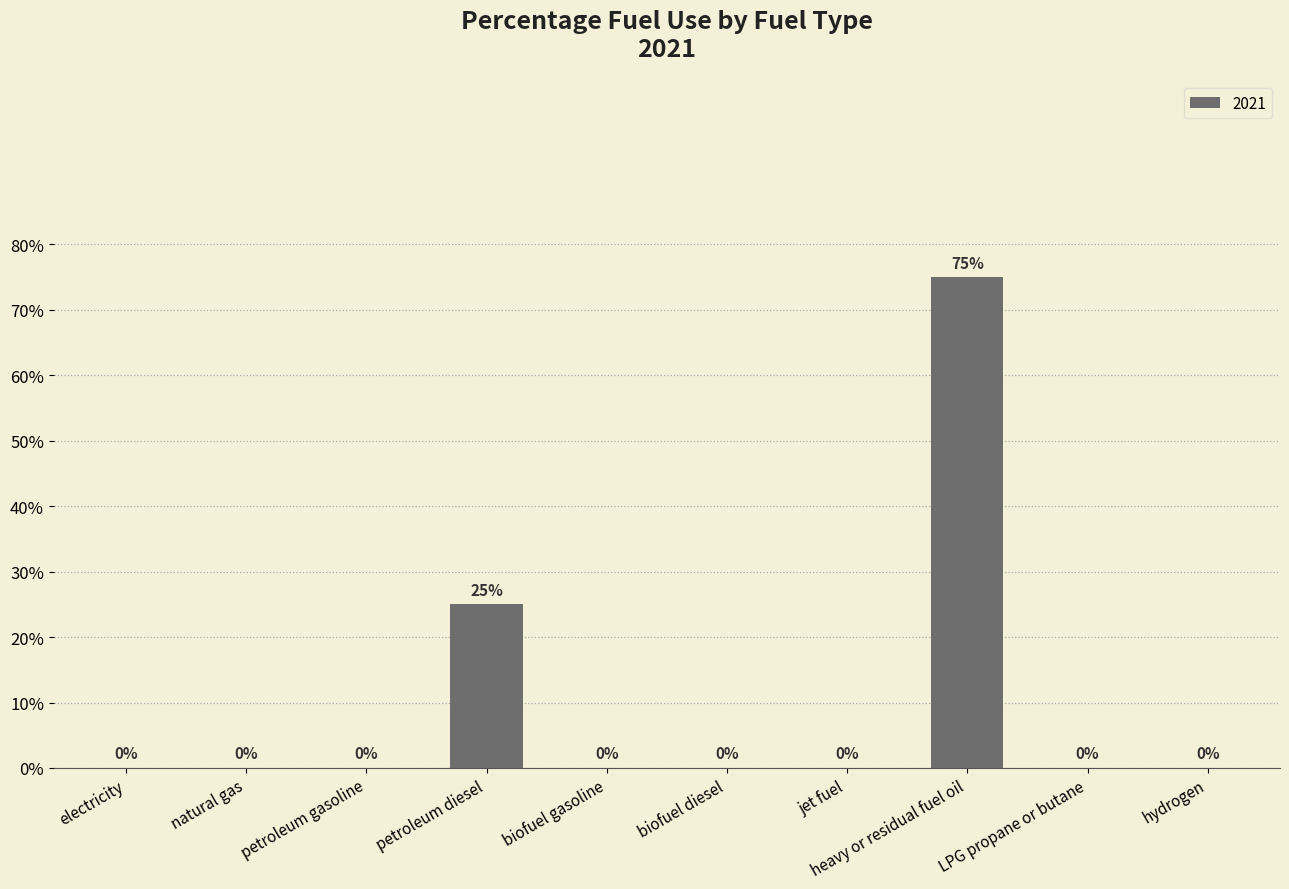

Are the bars horizontal?

No